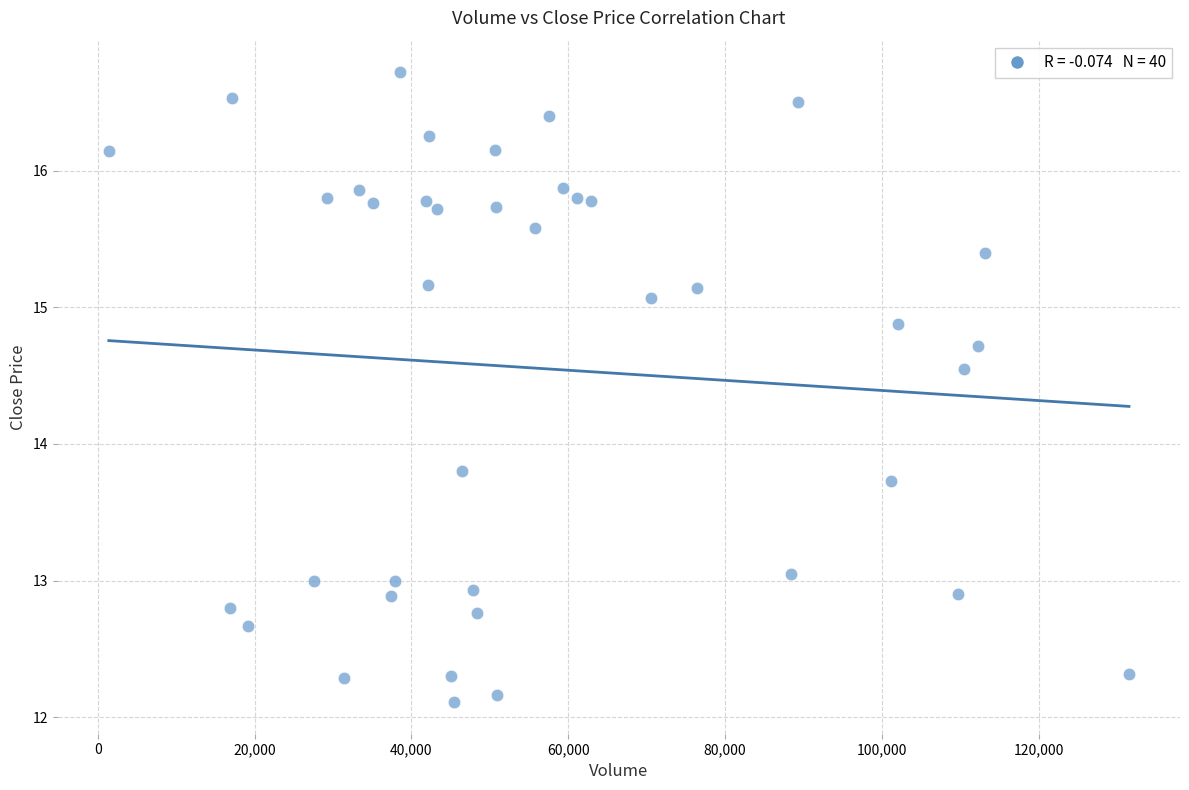

What is the range of Y values (max minus min)?

4.6